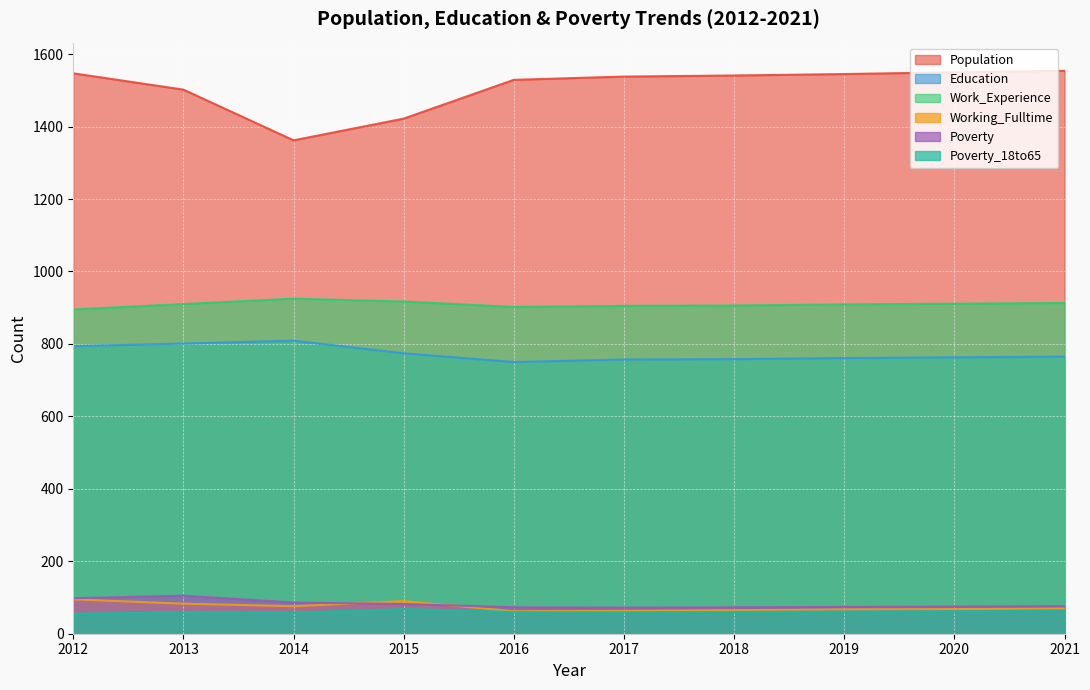

How many data points in Population are above 1541?

4